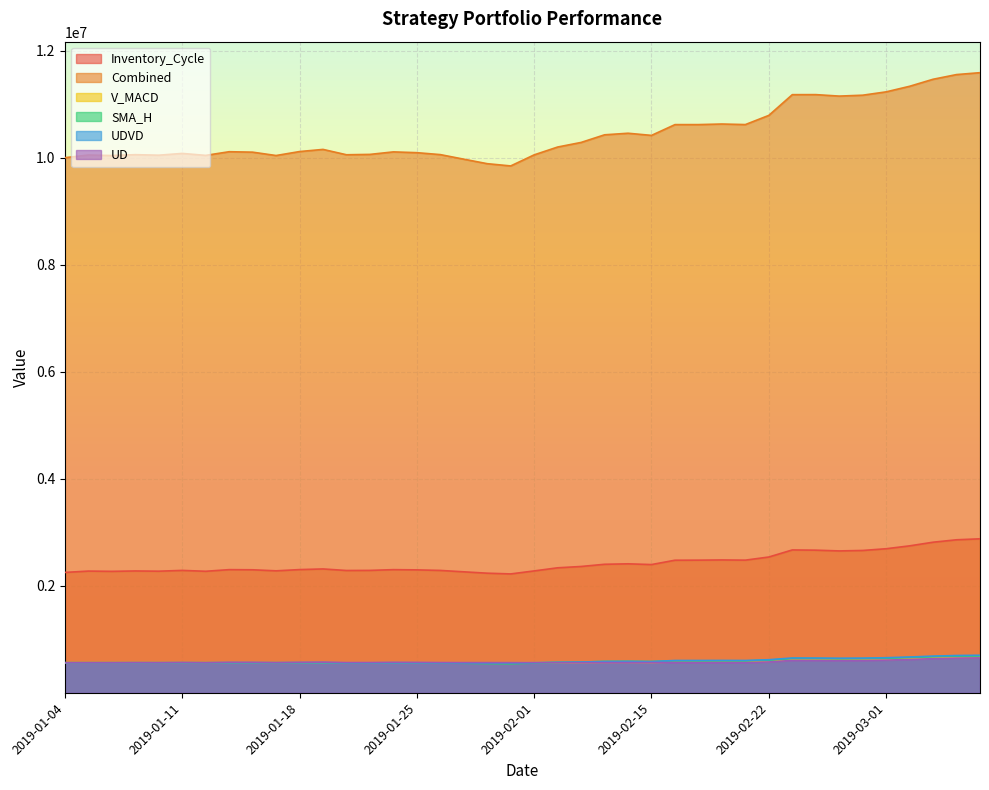

How many lines are shown in the chart?

6